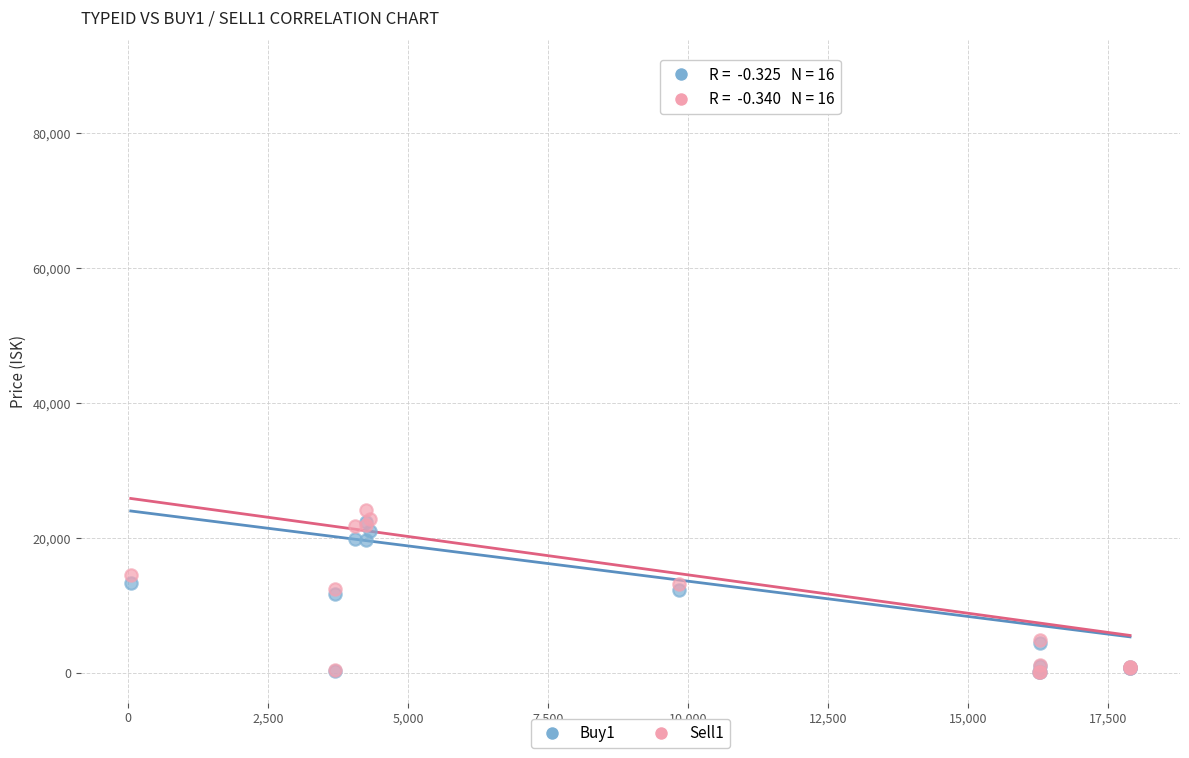

What are all the series names shown in the legend?

Buy1, Sell1